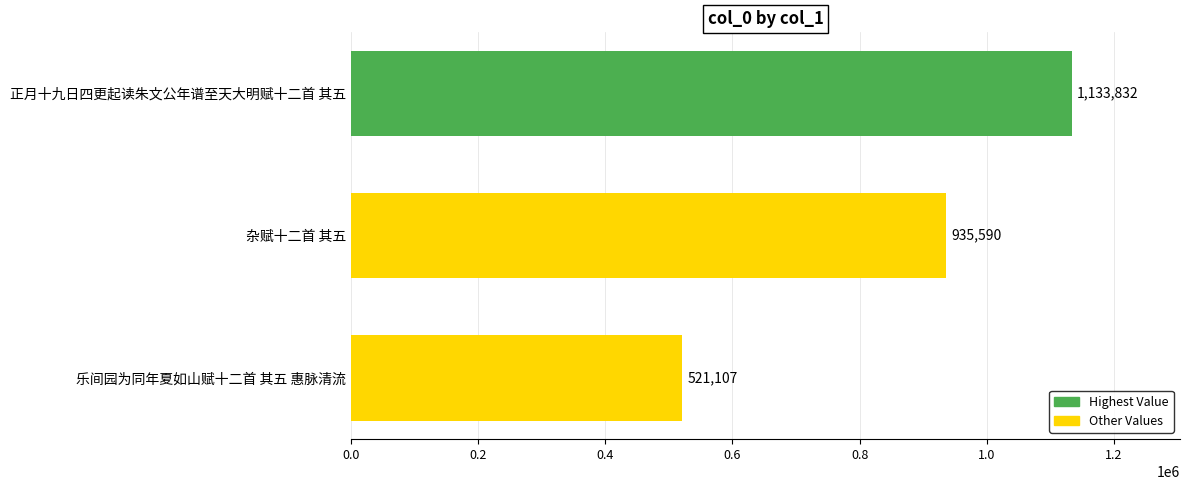

What is the greatest value displayed?

1133832